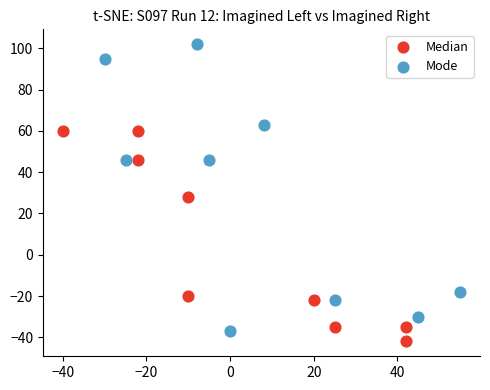

Which series contains the highest Y value?

Mode